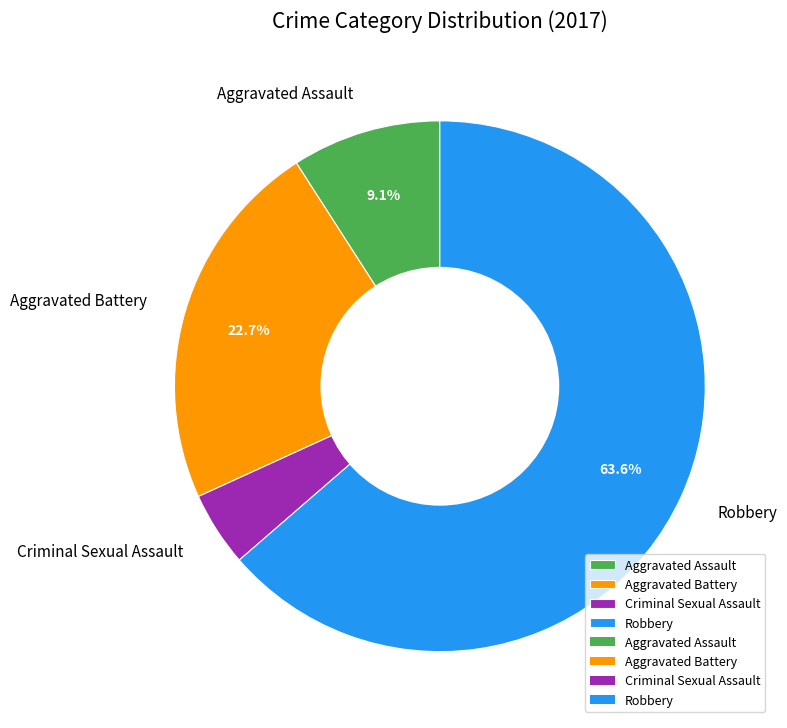

Rank the categories by value from highest to lowest.

Robbery, Aggravated Battery, Aggravated Assault, Criminal Sexual Assault